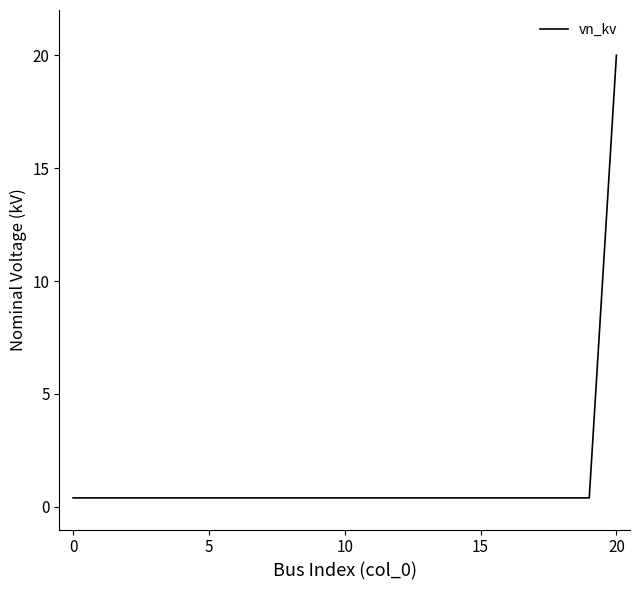

What is the greatest value displayed?

20.0